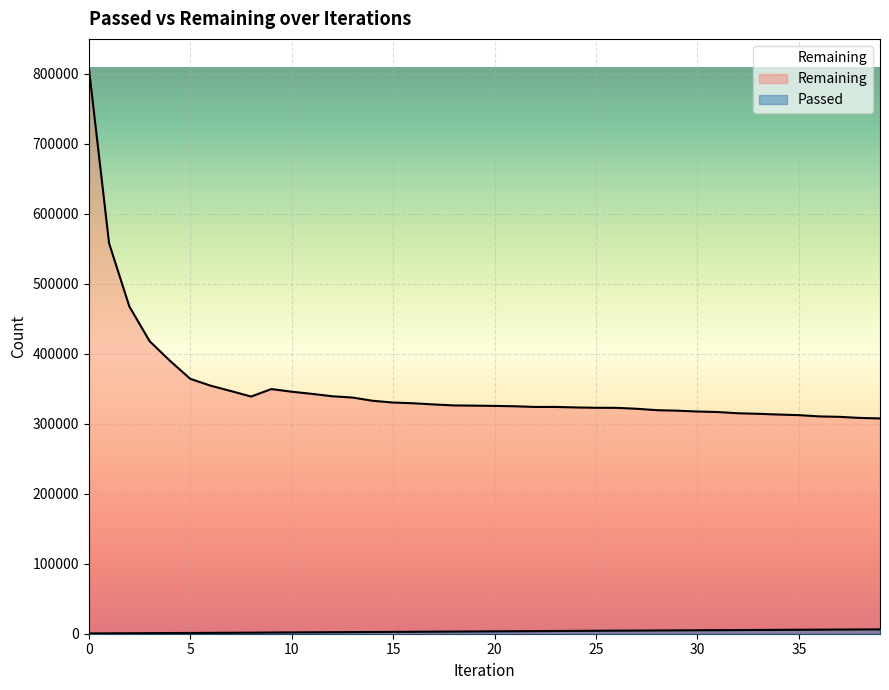

True or false: Remaining and Passed intersect in this chart.

False